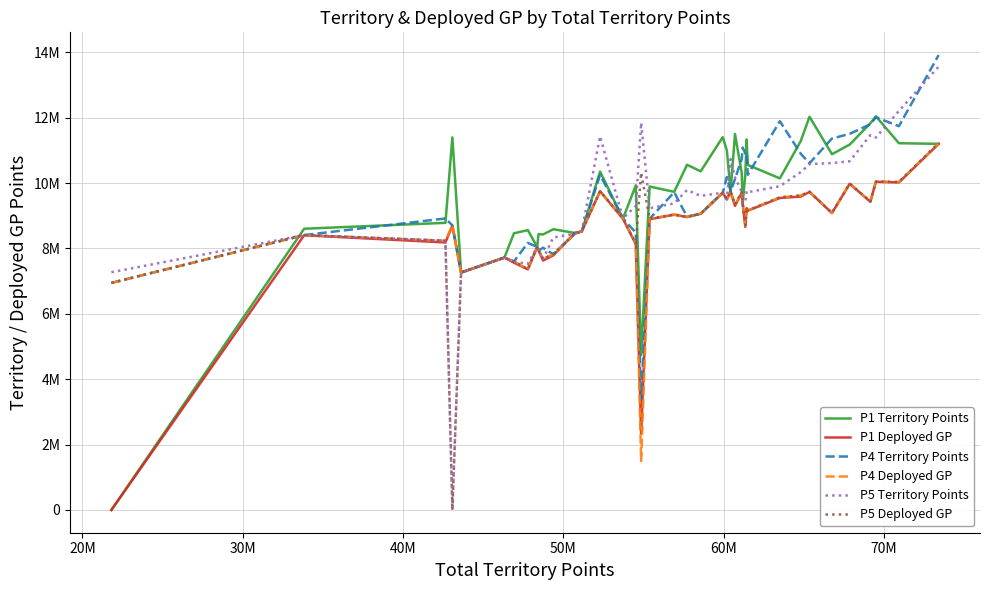

What are all the series names shown in the legend?

P1 Territory Points, P1 Deployed GP, P4 Territory Points, P4 Deployed GP, P5 Territory Points, P5 Deployed GP